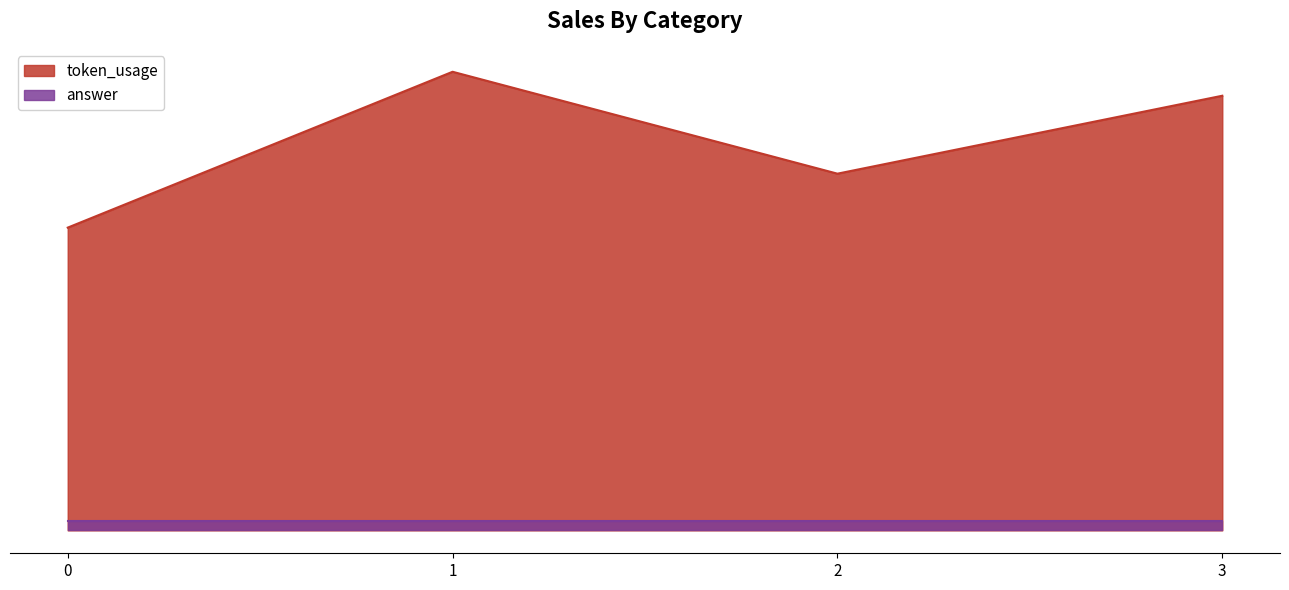

What is the difference between the maximum and minimum values?

52